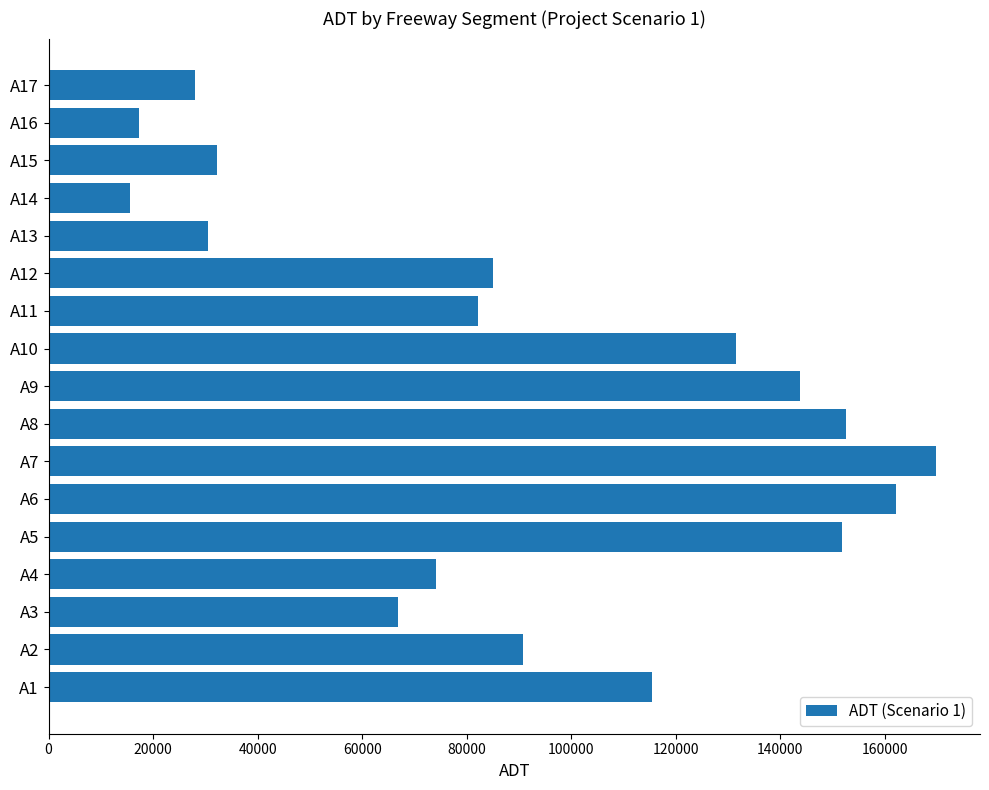

How many bars are there in total?

17